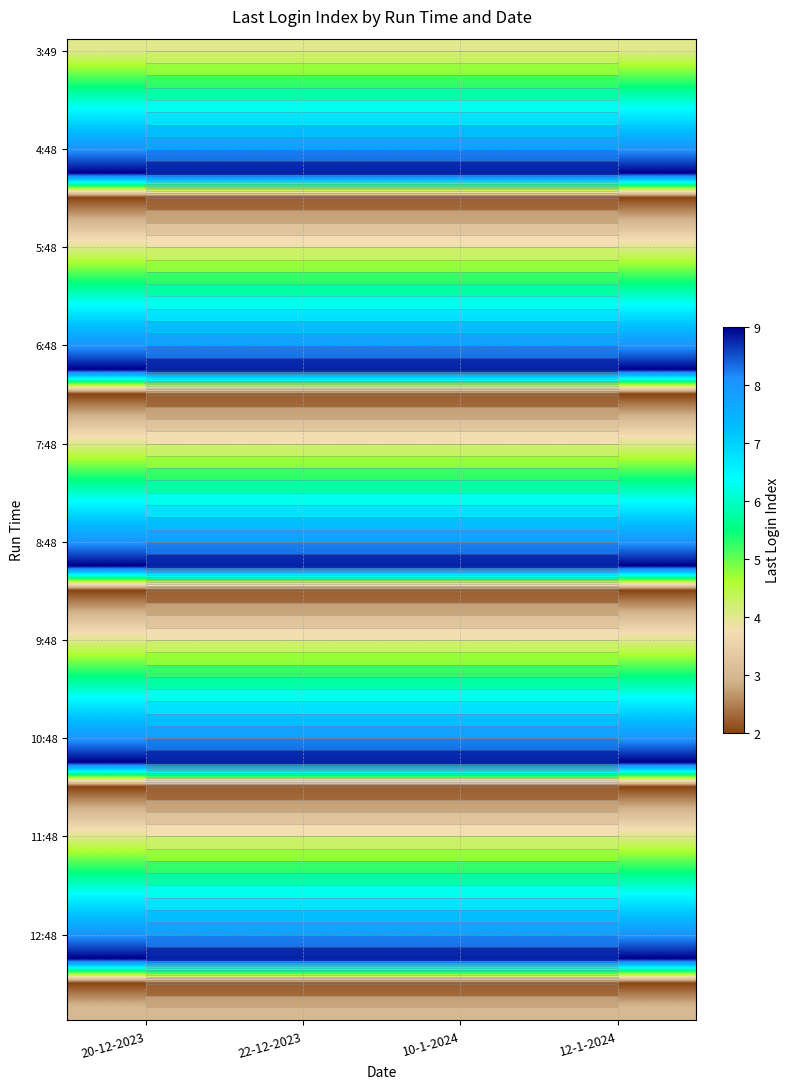

Which has a higher value, 20-12-2023 or 12-1-2024?

20-12-2023